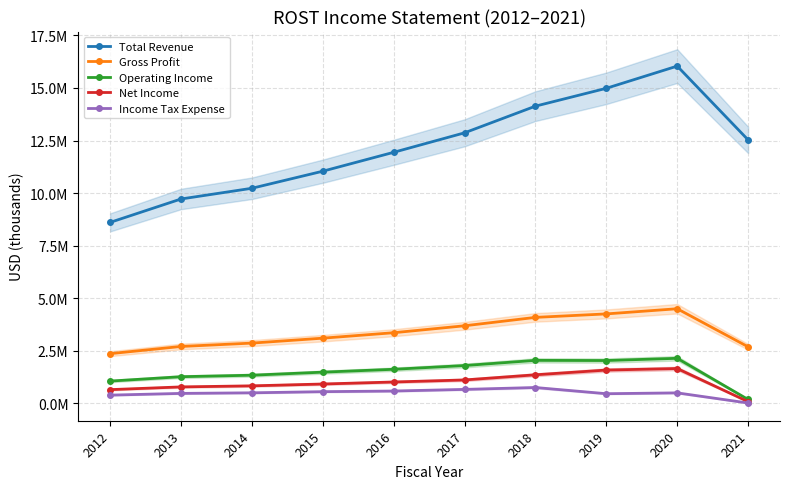

True or false: Total Revenue has a value of 11940000 at 2016.

True